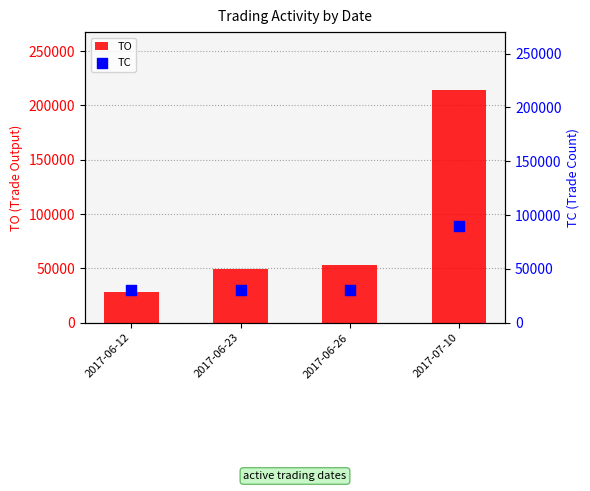

Which series has the largest total across all categories?

TO